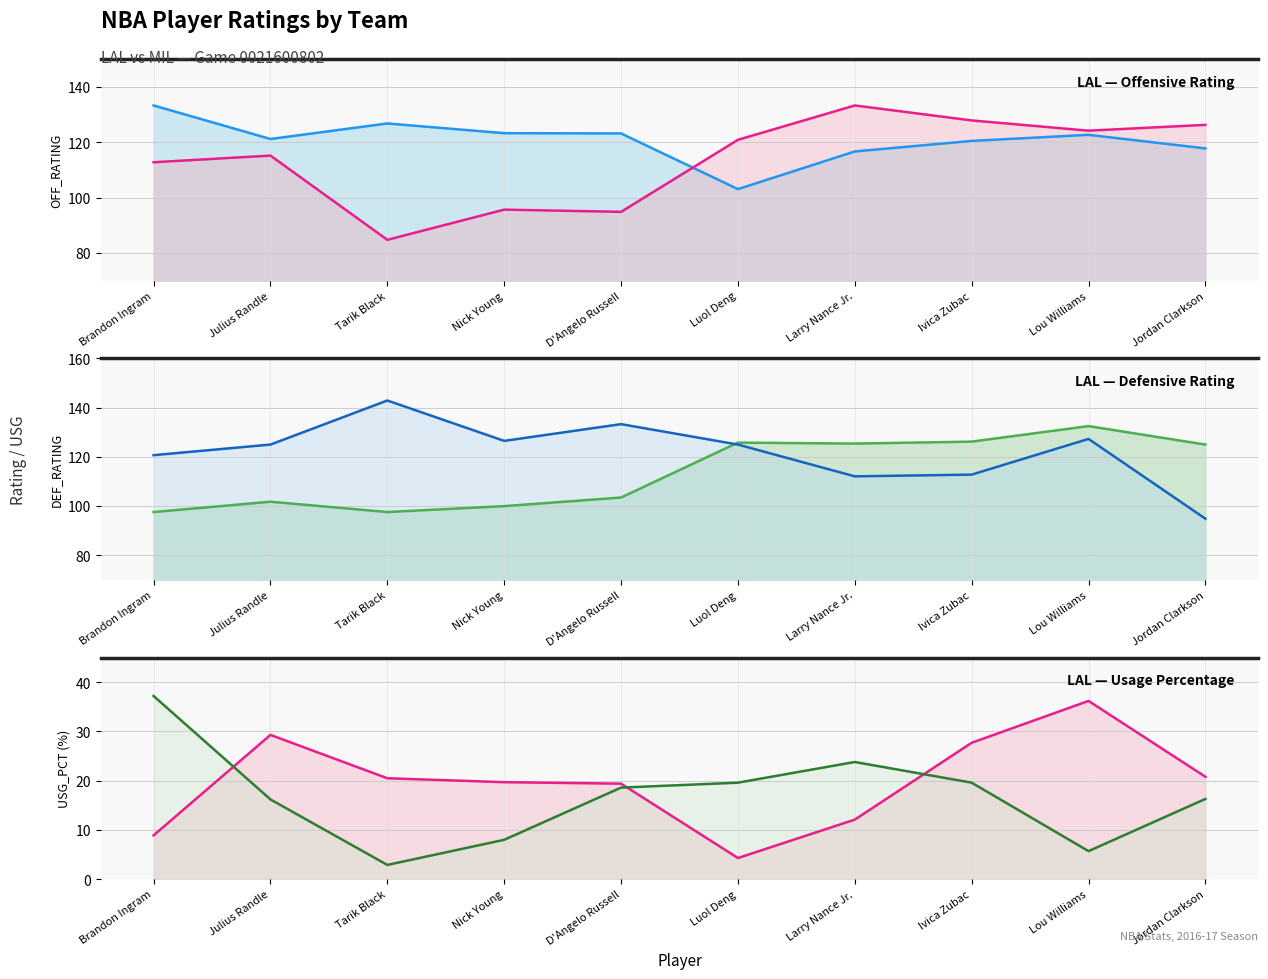

What is the total value across all series at Nick Young?

473.2